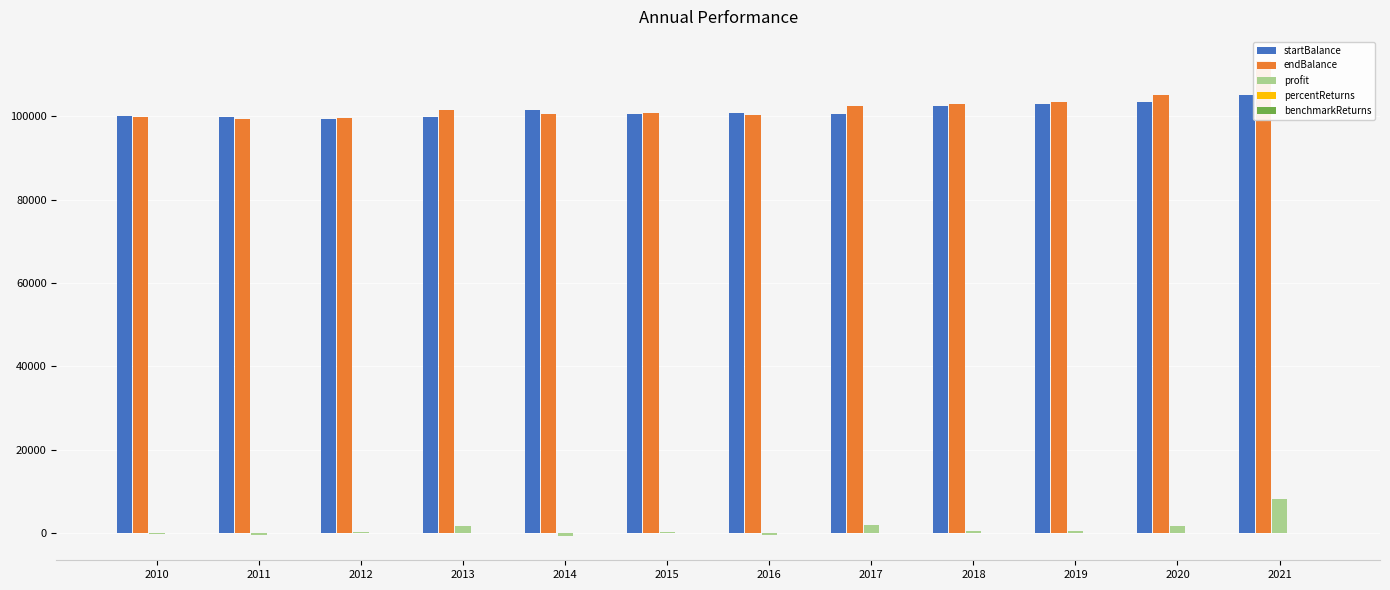

Read the percentReturns value at 2015.

0.2